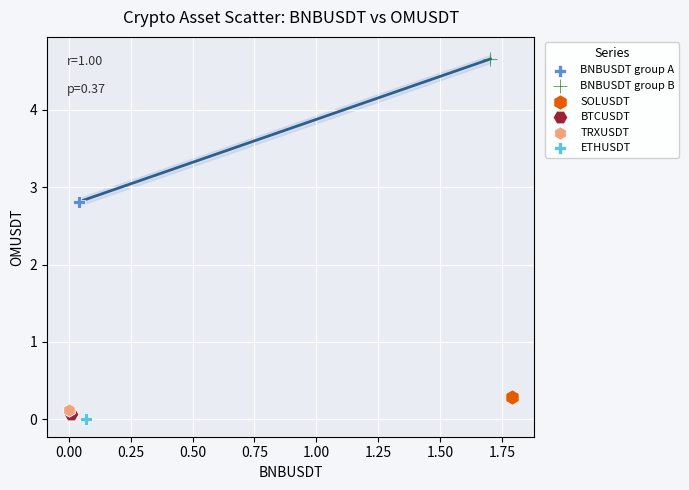

What are all the series names shown in the legend?

BNBUSDT group A, BNBUSDT group B, SOLUSDT, BTCUSDT, TRXUSDT, ETHUSDT